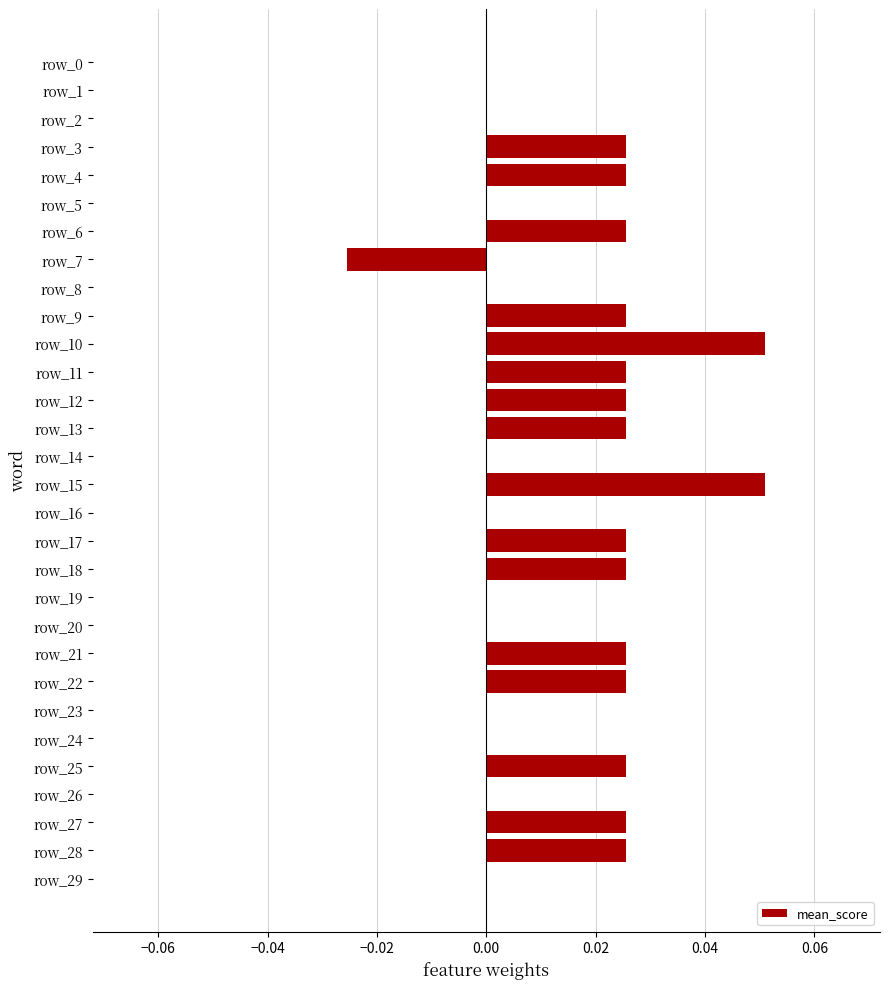

Is it true that the value at row_0 is 0.0?

True